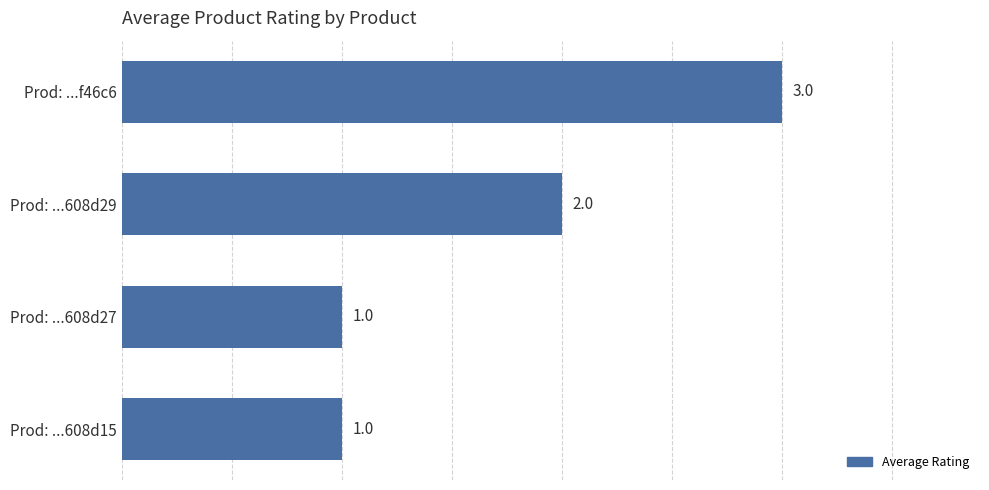

Which label corresponds to the largest value in the chart?

Prod: ...f46c6